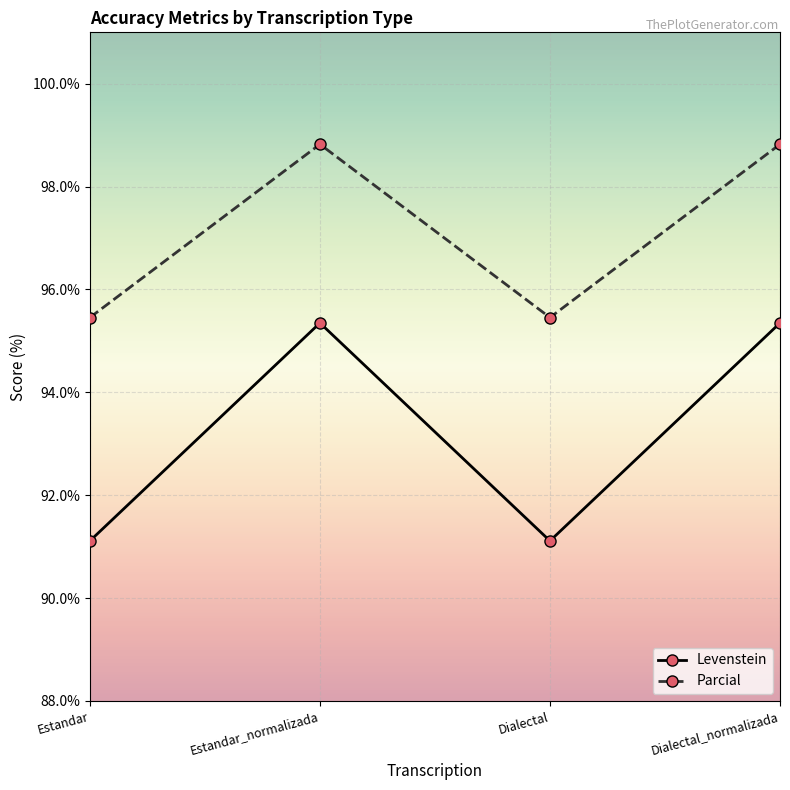

In Levenstein, how many points are higher than both neighbors (excluding endpoints)?

1